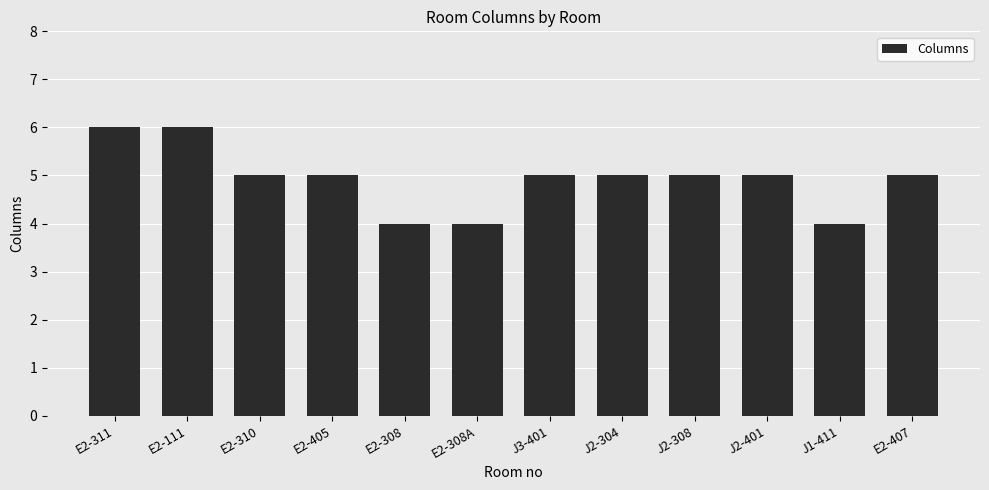

How many series are shown in this chart?

1